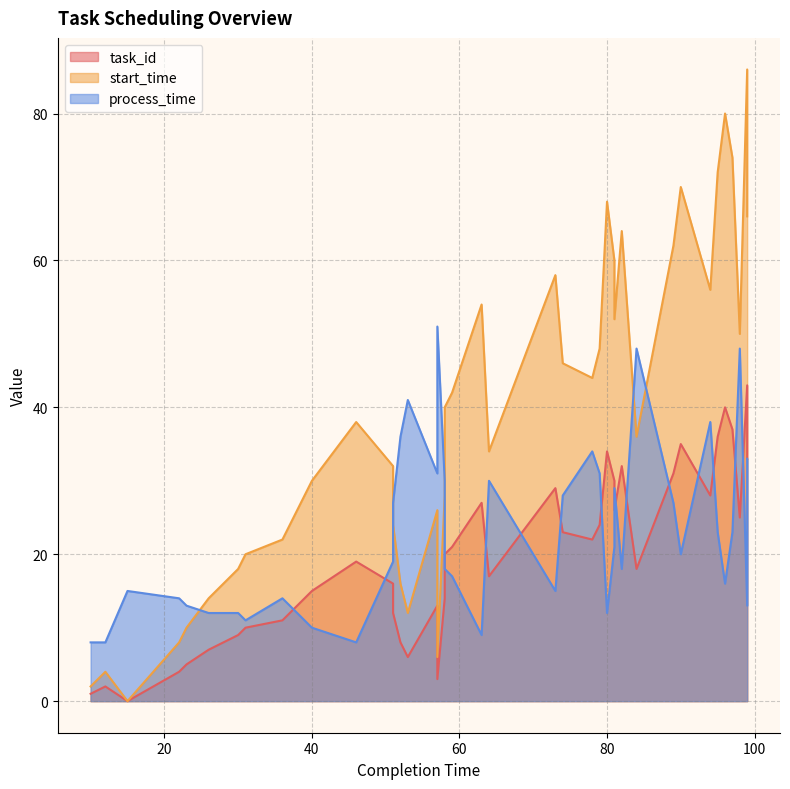

Reading right to left, transcribe all the data shown in this chart.

task_id: 33	43	25	37	40	36	28	35	31	18	32	26	30	34	24	22	23	29	17	27	21	20	14	3	13	6	8	12	16	19	15	11	10	9	7	5	4	0	2	1
start_time: 66	86	50	74	80	72	56	70	62	36	64	52	60	68	48	44	46	58	34	54	42	40	28	6	26	12	16	24	32	38	30	22	20	18	14	10	8	0	4	2
process_time: 33	13	48	23	16	23	38	20	27	48	18	29	21	12	31	34	28	15	30	9	17	18	30	51	31	41	36	27	19	8	10	14	11	12	12	13	14	15	8	8